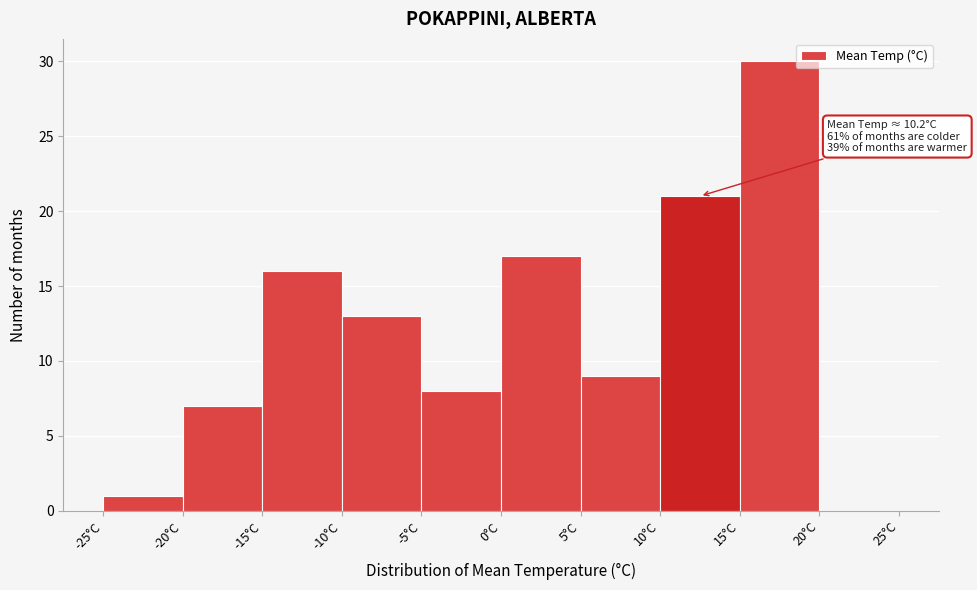

Over which range of the x-axis is the bar tallest?

15 to 20